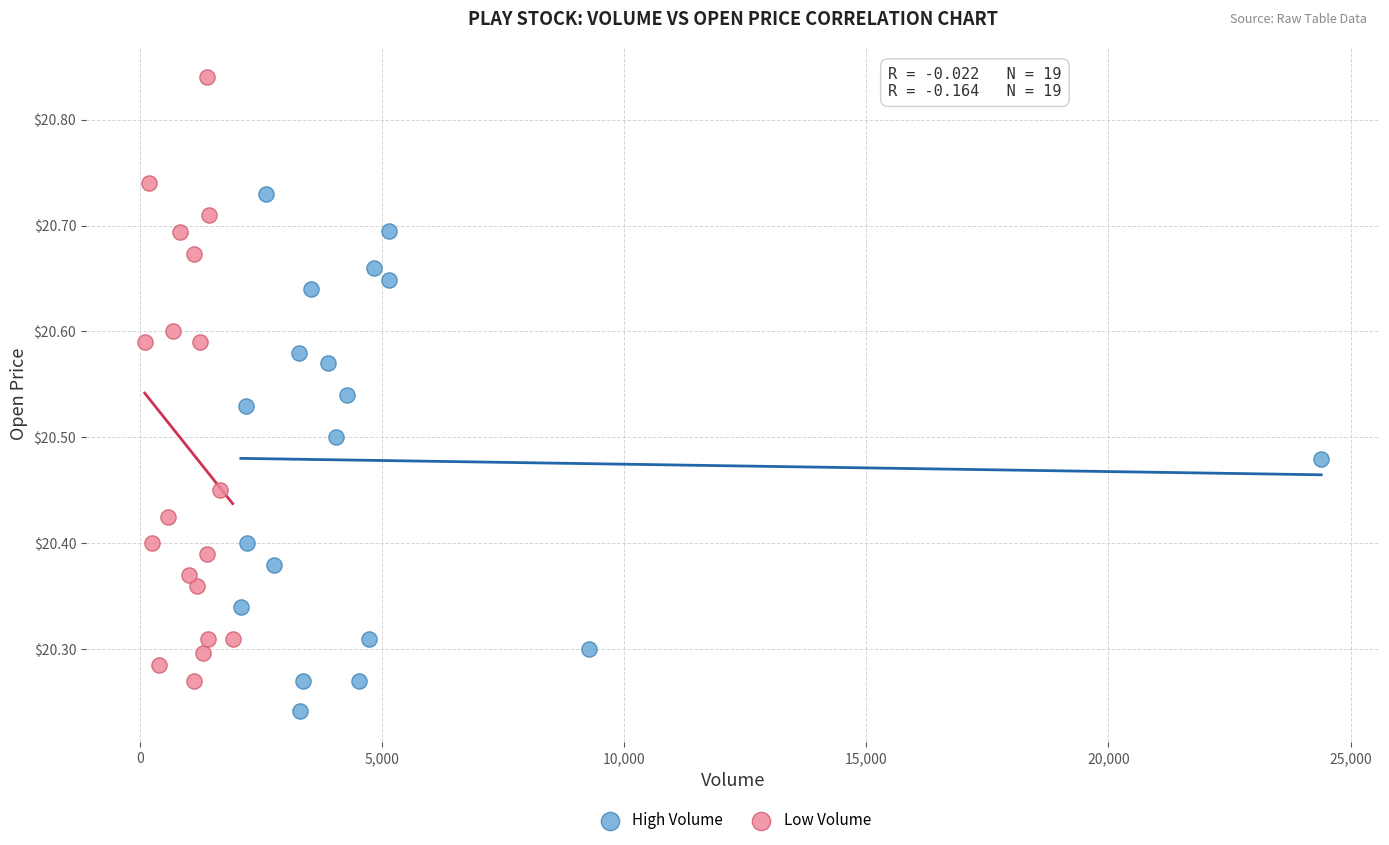

Which series contains the lowest Y value?

High Volume